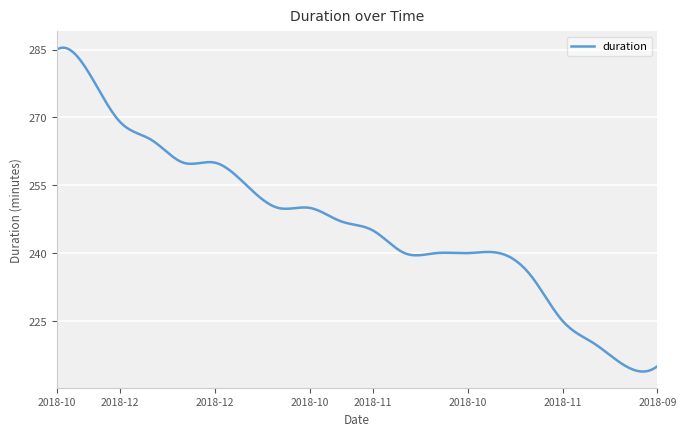

What is the greatest value displayed?

285.4